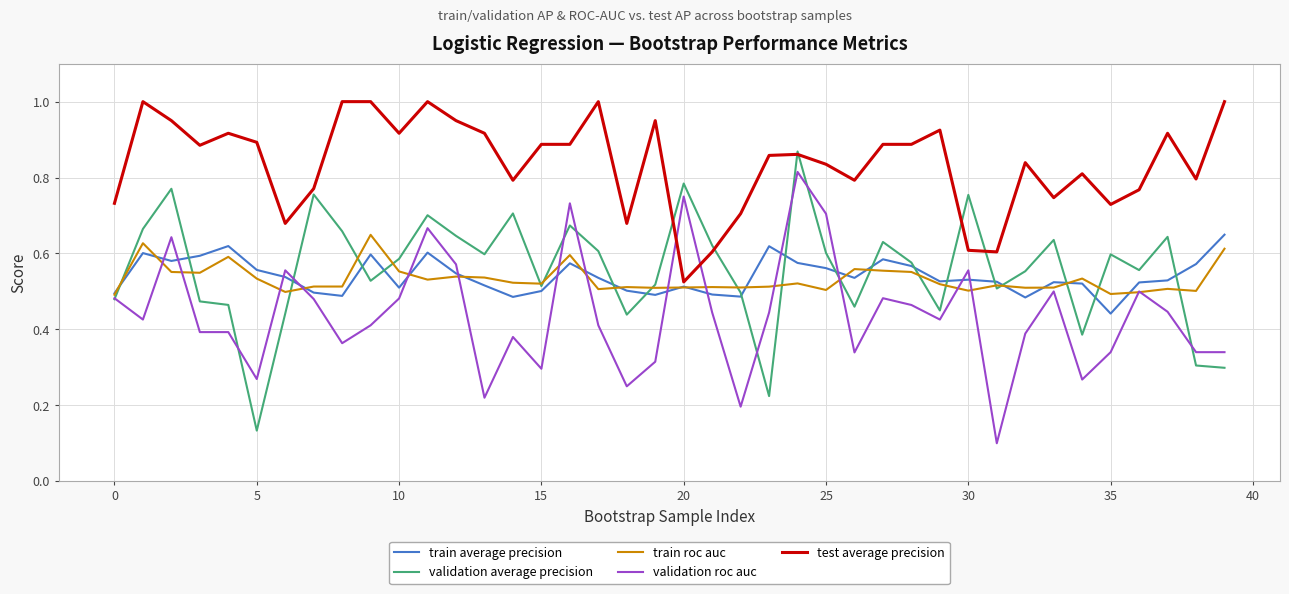

How many distinct data groups are displayed?

5